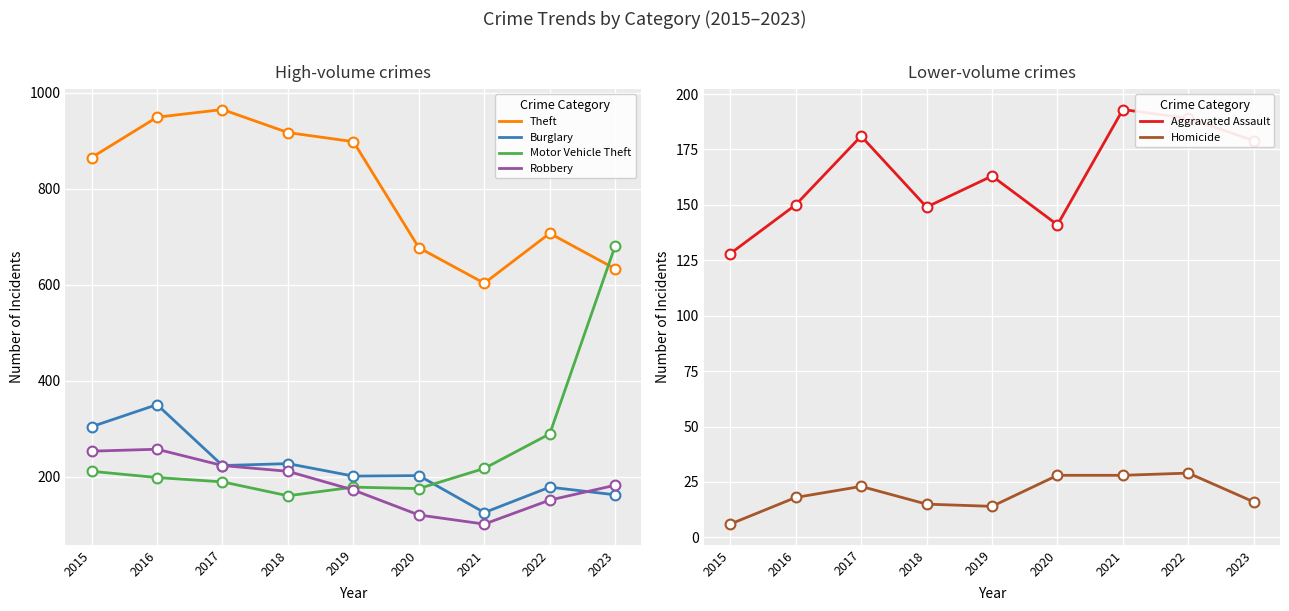

At how many categories does at least one series exceed 61?

9